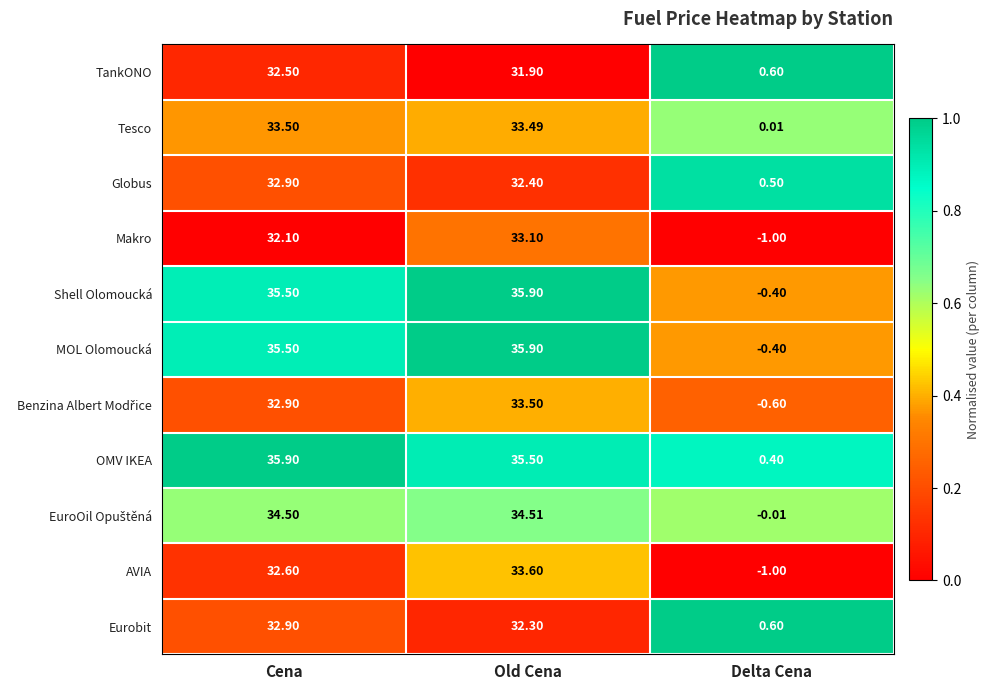

Rank the categories by Tesco value from highest to lowest.

Cena, Old Cena, Delta Cena